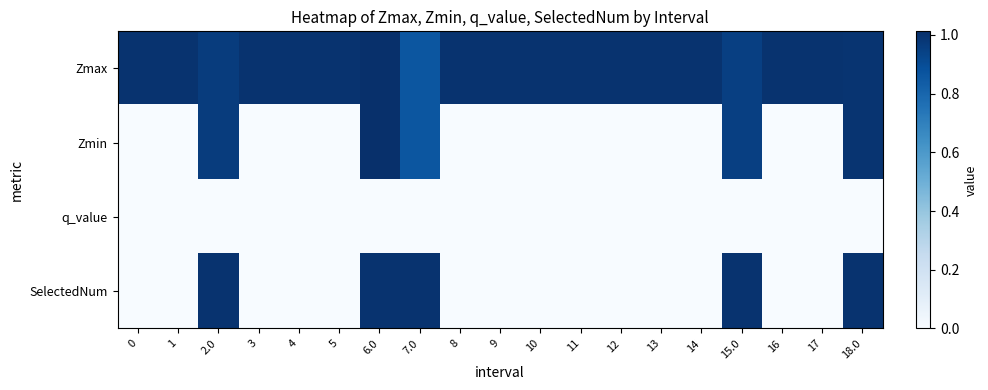

Reading left to right, extract all data points from this chart.

Zmax: 0=1.0	1=1.0	2.0=1.0	3=1.0	4=1.0	5=1.0	6.0=1.0	7.0=0.9	8=1.0	9=1.0	10=1.0	11=1.0	12=1.0	13=1.0	14=1.0	15.0=1.0	16=1.0	17=1.0	18.0=1.0
Zmin: 0=0.0	1=0.0	2.0=1.0	3=0.0	4=0.0	5=0.0	6.0=1.0	7.0=0.9	8=0.0	9=0.0	10=0.0	11=0.0	12=0.0	13=0.0	14=0.0	15.0=1.0	16=0.0	17=0.0	18.0=1.0
q_value: 0=0.0	1=0.0	2.0=-0.0	3=0.0	4=0.0	5=0.0	6.0=-0.0	7.0=-0.0	8=0.0	9=0.0	10=0.0	11=0.0	12=0.0	13=0.0	14=0.0	15.0=-0.0	16=0.0	17=0.0	18.0=-0.0
SelectedNum: 0=0.0	1=0.0	2.0=1.0	3=0.0	4=0.0	5=0.0	6.0=1.0	7.0=1.0	8=0.0	9=0.0	10=0.0	11=0.0	12=0.0	13=0.0	14=0.0	15.0=1.0	16=0.0	17=0.0	18.0=1.0